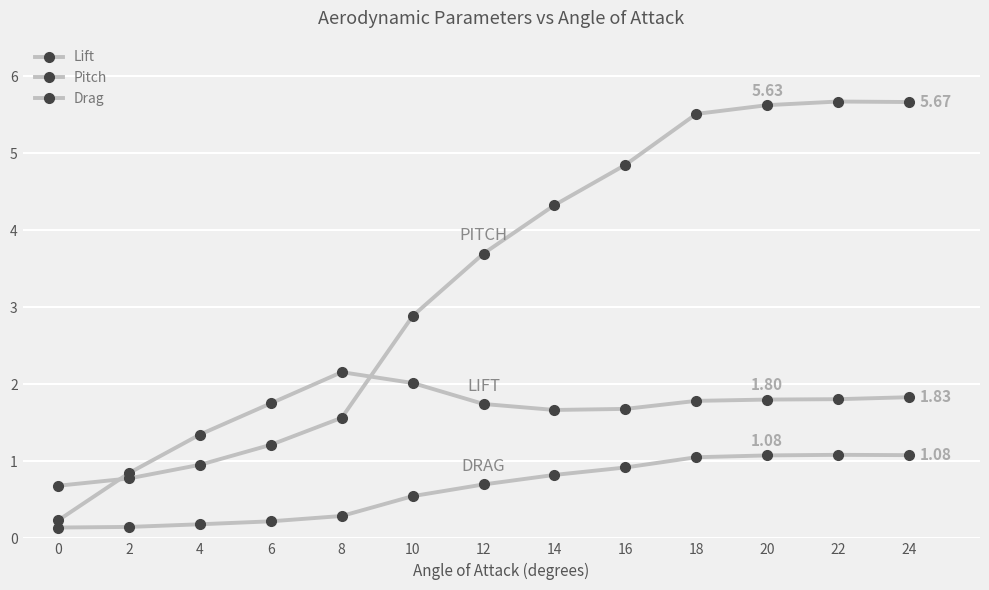

List the labels in order of Drag value, largest first.

22, 24, 20, 18, 16, 14, 12, 10, 8, 6, 4, 2, 0